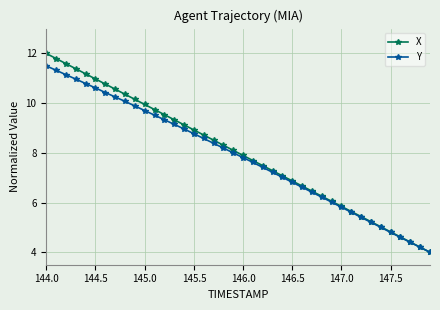

What is the value of the X point at the 14th from the left?

9.3